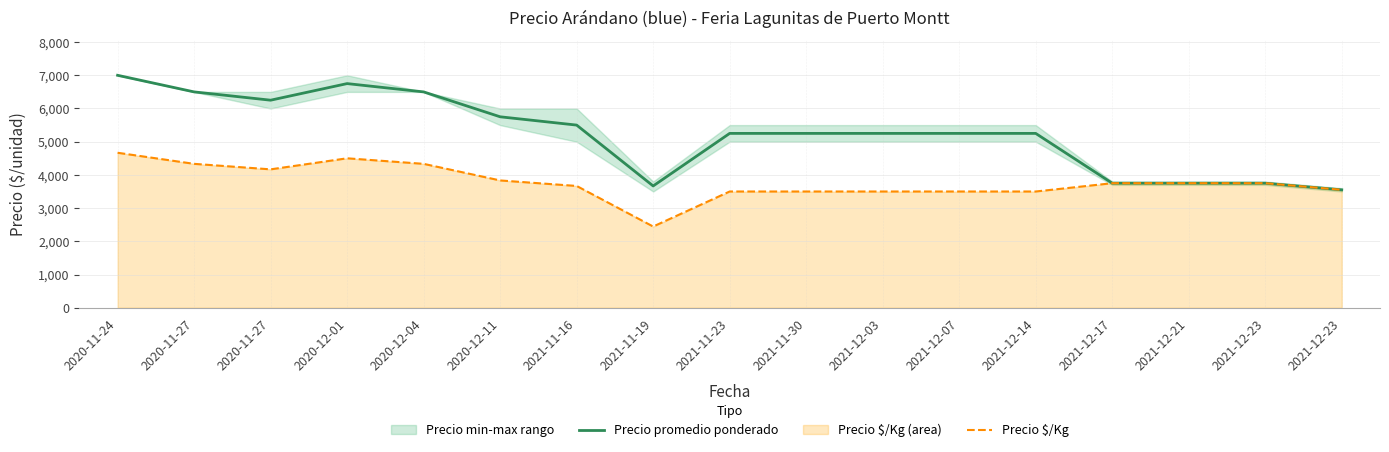

How many data points in Precio $/Kg are above 3750?

6